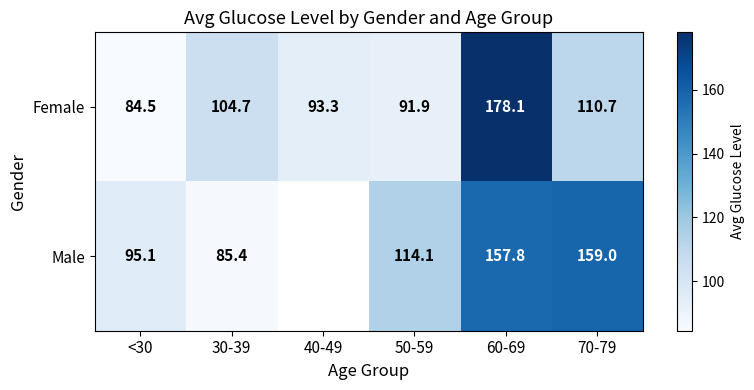

At which category is the sum across all series the highest?

60-69